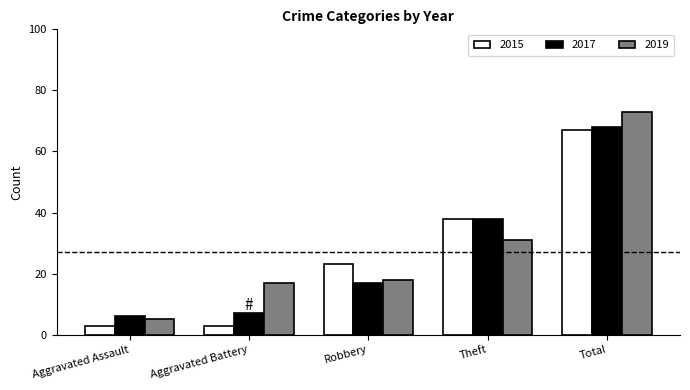

How many bars are there in each group?

3